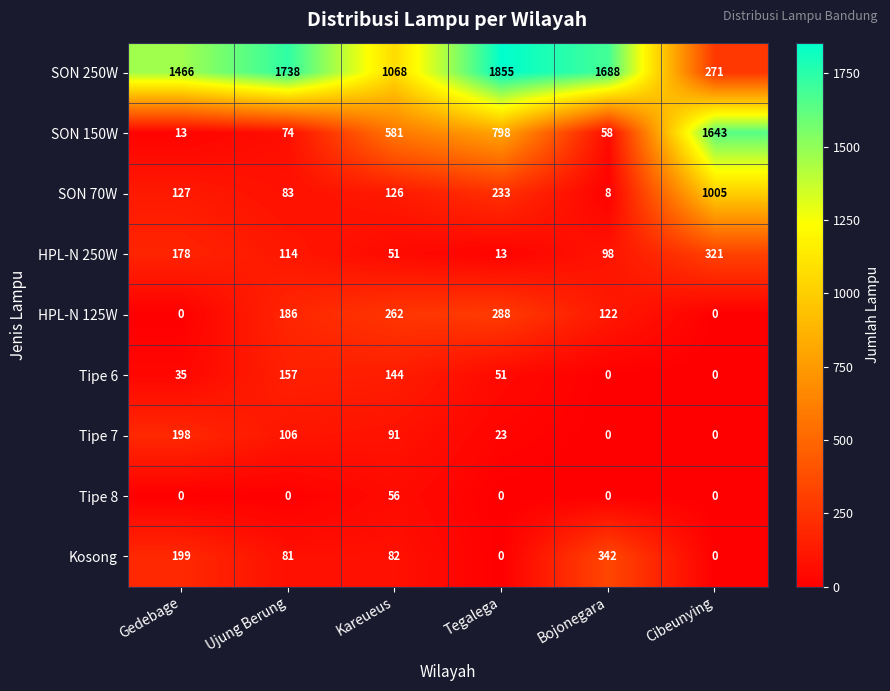

Count the number of data series in this chart.

9